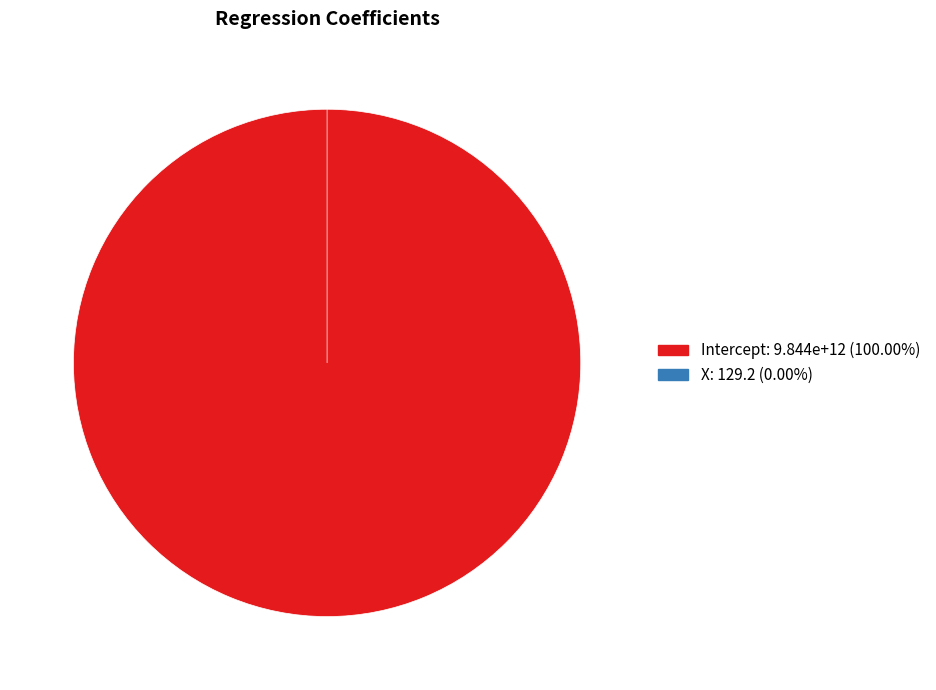

Which has a higher value, X or Intercept?

Intercept